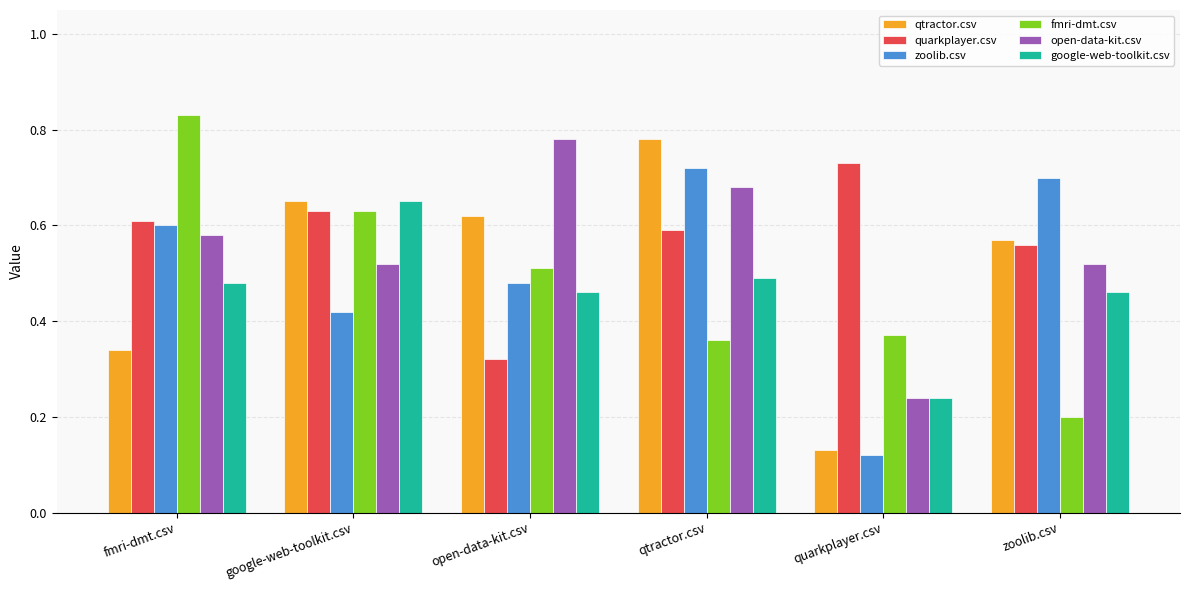

Where is google-web-toolkit.csv nearest to the value 0?

quarkplayer.csv